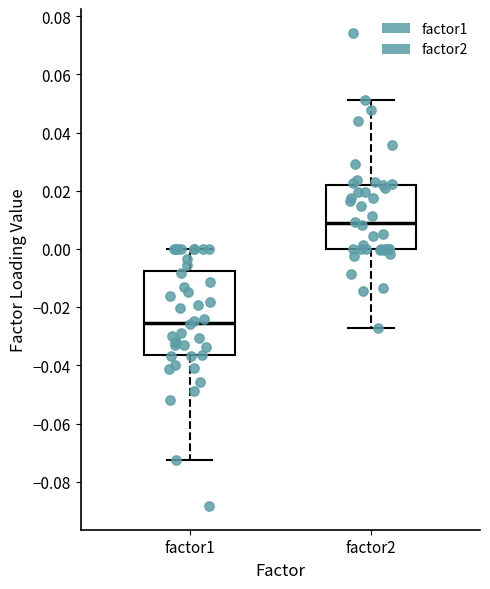

Which box has the lowest median line?

factor1